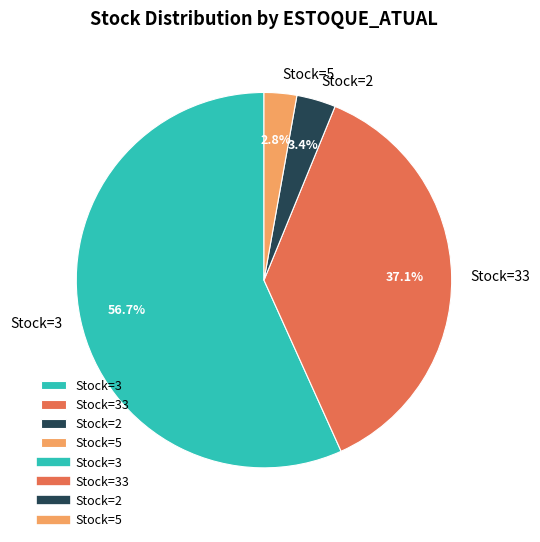

Does Stock=3 account for over 50% of the chart?

Yes